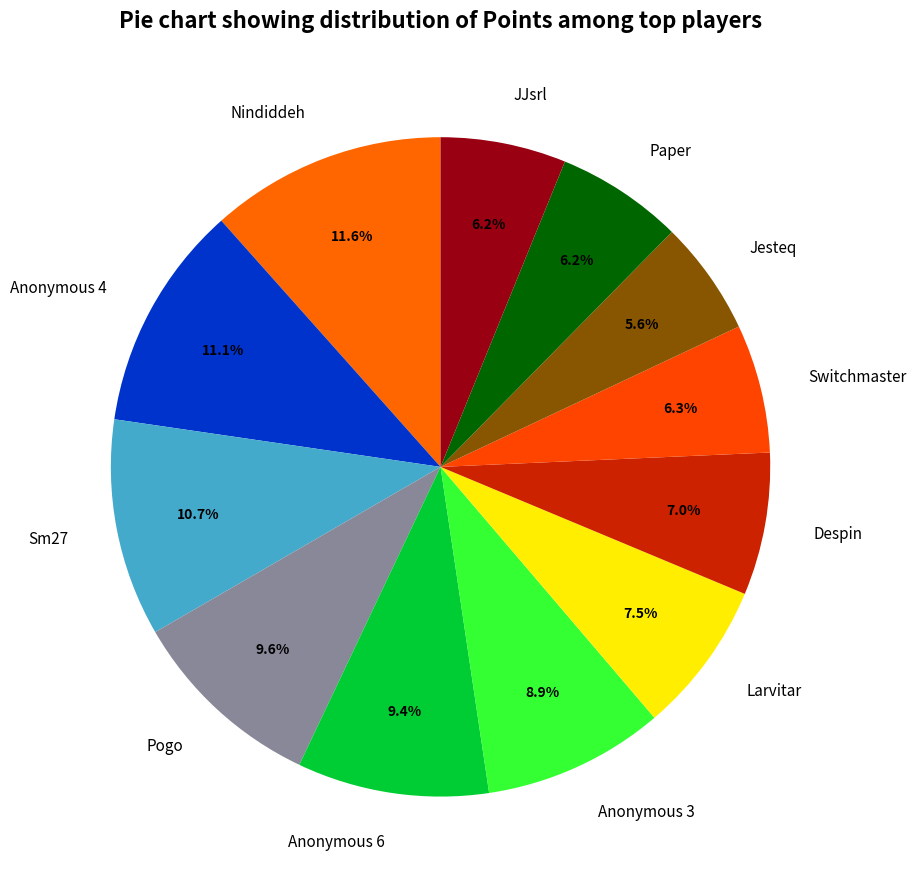

Combined, what portion of the pie is Jesteq and Switchmaster?

11.9%